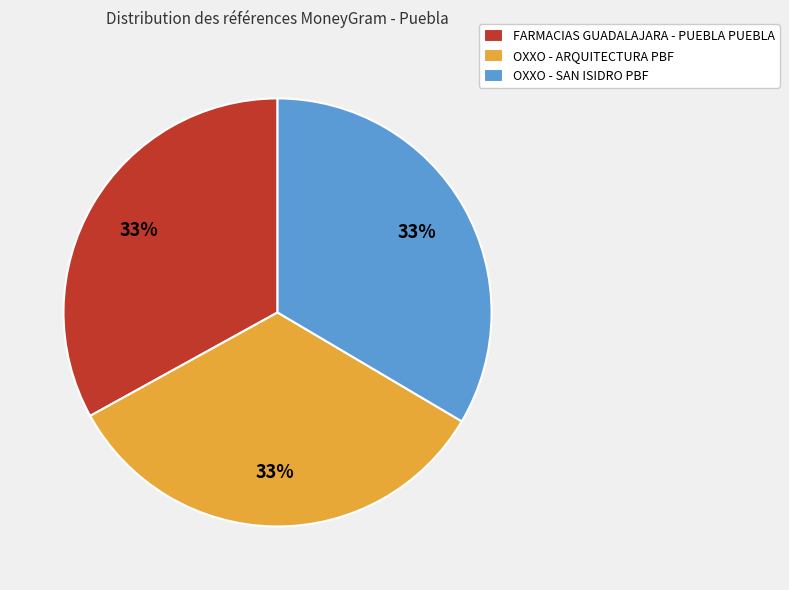

Do OXXO - SAN ISIDRO PBF and FARMACIAS GUADALAJARA - PUEBLA PUEBLA together represent more than half of the pie?

Yes